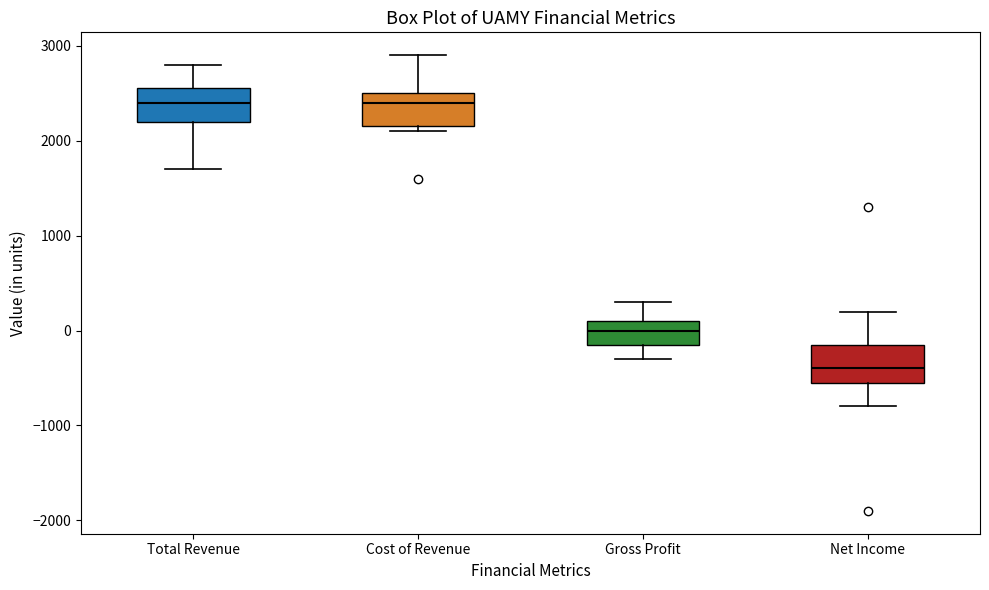

Reading left to right, read every box against the y-axis: the position of its median line, the range the box covers, and the ends of its whiskers. The values are not printed on the chart, so give them approximately, as read against the axis.

Total Revenue: median 2400, box 2200 to 2600, whiskers 1700 to 2800
Cost of Revenue: median 2400, box 2200 to 2500, whiskers 2100 to 2900
Gross Profit: median 0, box -100 to 100, whiskers -300 to 300
Net Income: median -400, box -500 to -100, whiskers -800 to 200